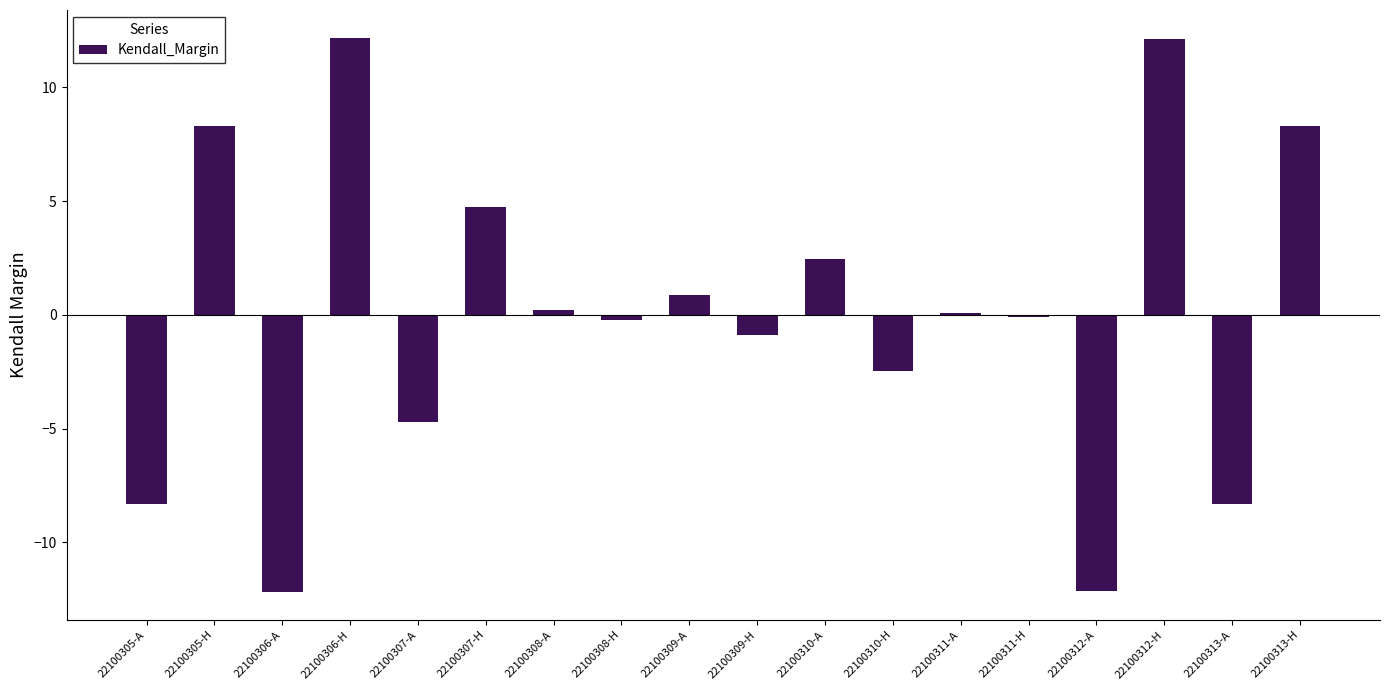

What is the label of the 7th bar from the left?

22100308-A